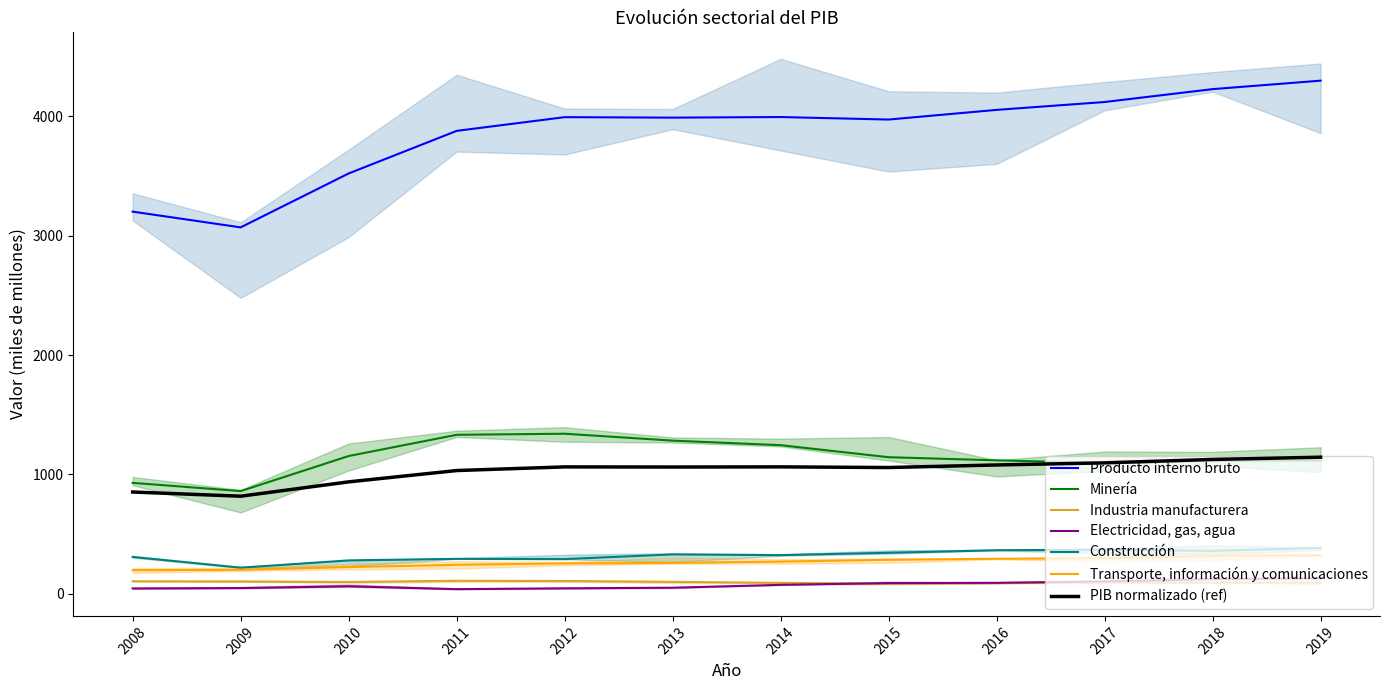

Does the chart display data point markers on the line(s)?

No